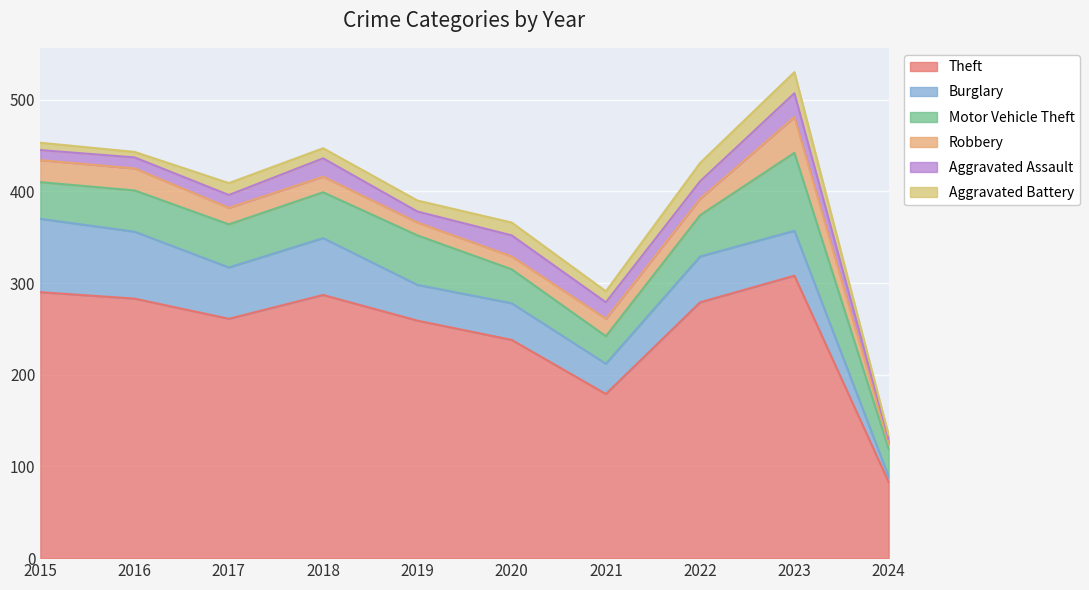

True or false: Burglary and Aggravated Assault intersect in this chart.

False